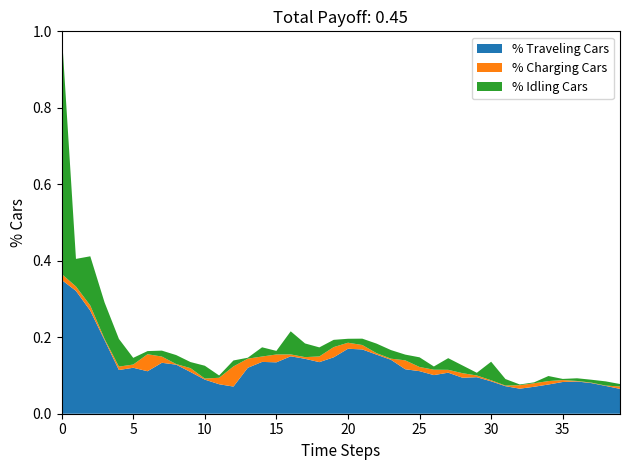

What are all the series names shown in the legend?

% Traveling Cars, % Charging Cars, % Idling Cars